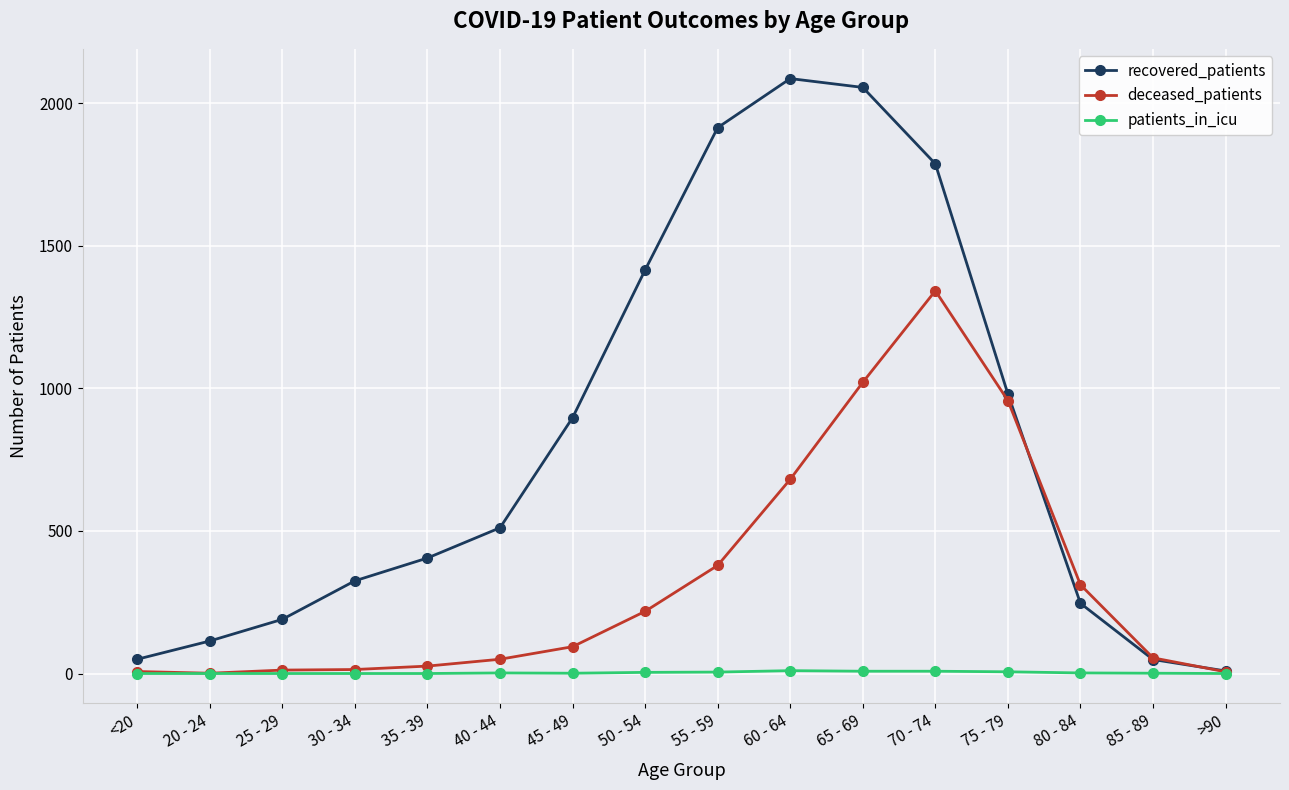

What is the sum of the recovered_patients values at 65 - 69 and 25 - 29?

2245